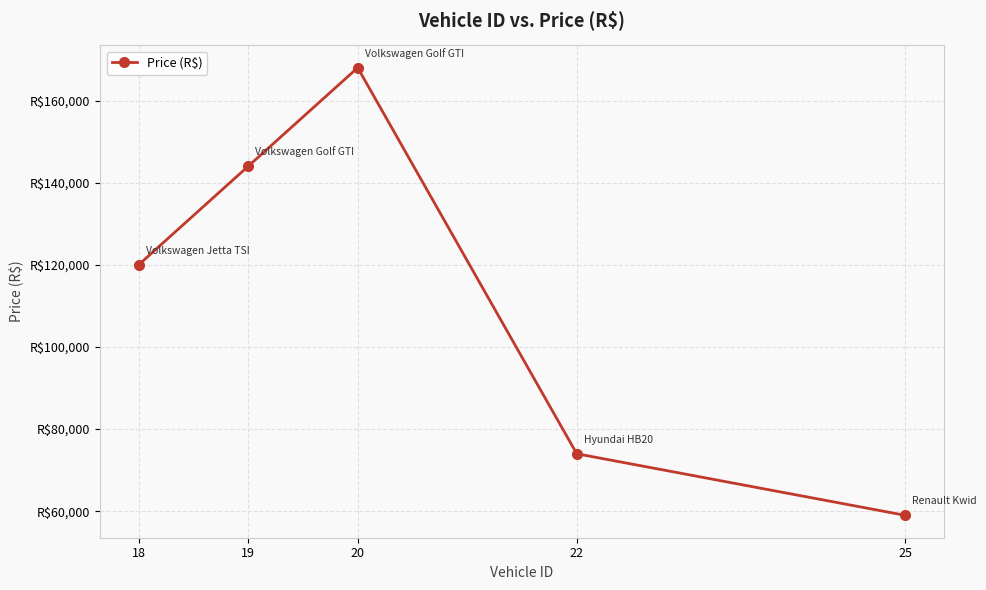

Which category has the lowest value across all series?

25